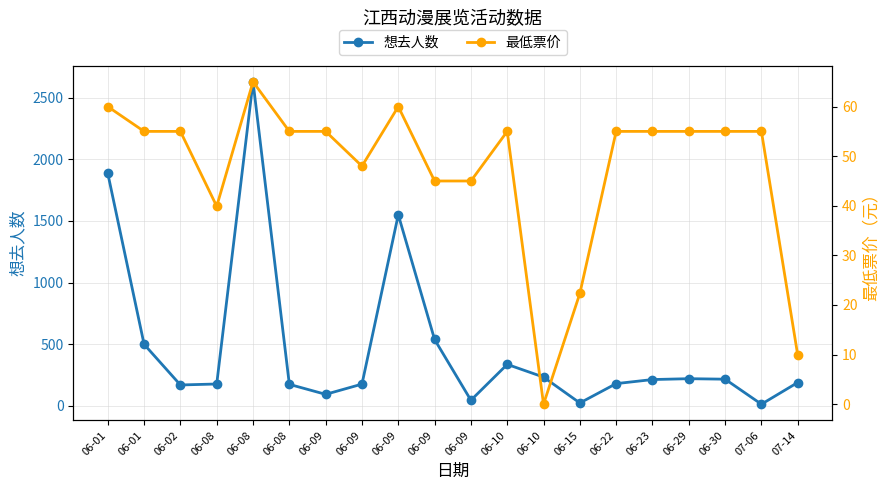

At which label does 想去人数 reach its minimum?

07-06